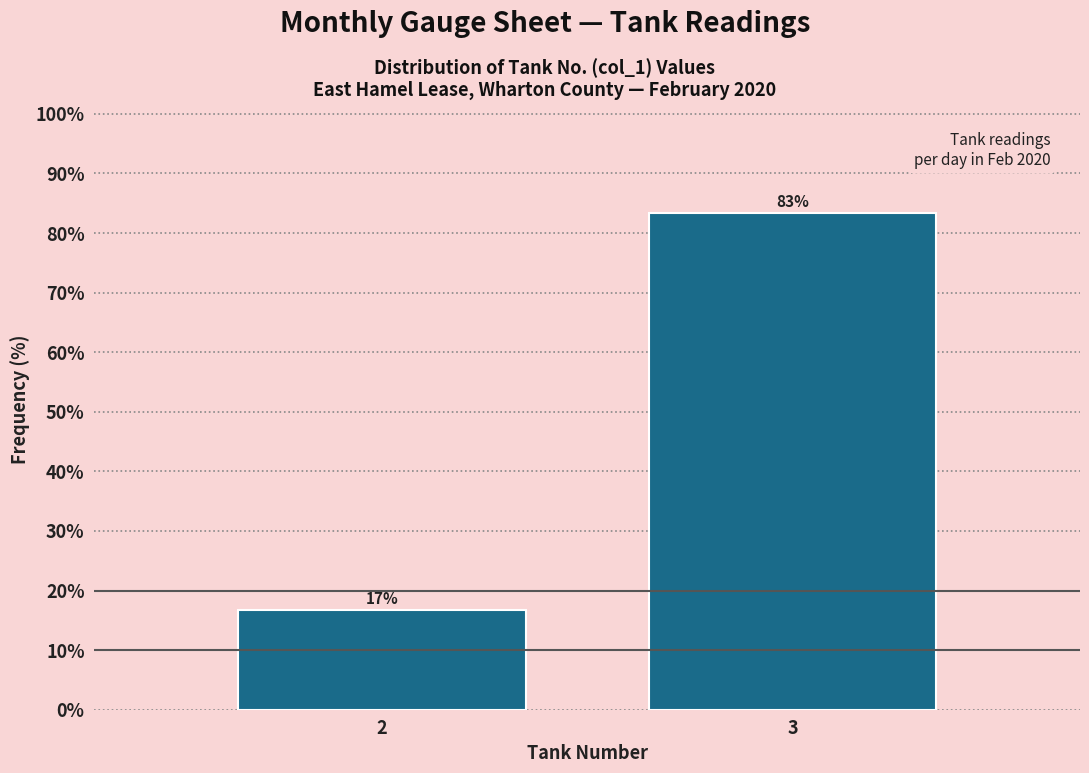

What value does the data have at 2?

16.7